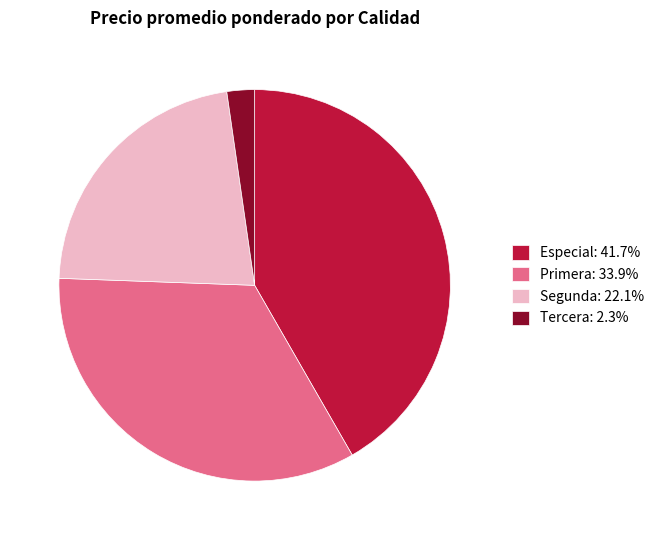

Does Primera: 33.9% account for over 50% of the chart?

No